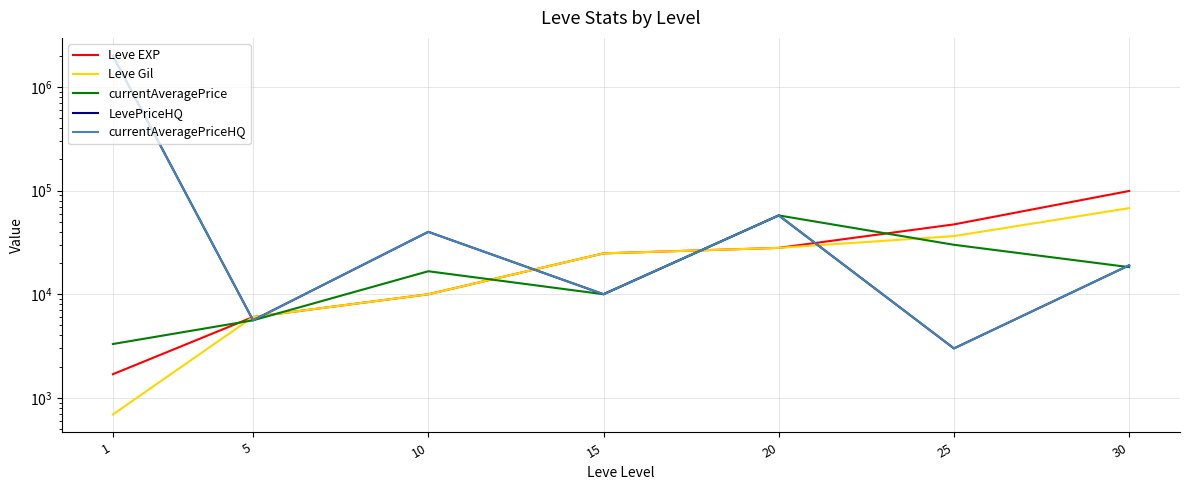

What is the difference between the second highest and second lowest values in the LevePriceHQ series?

52021